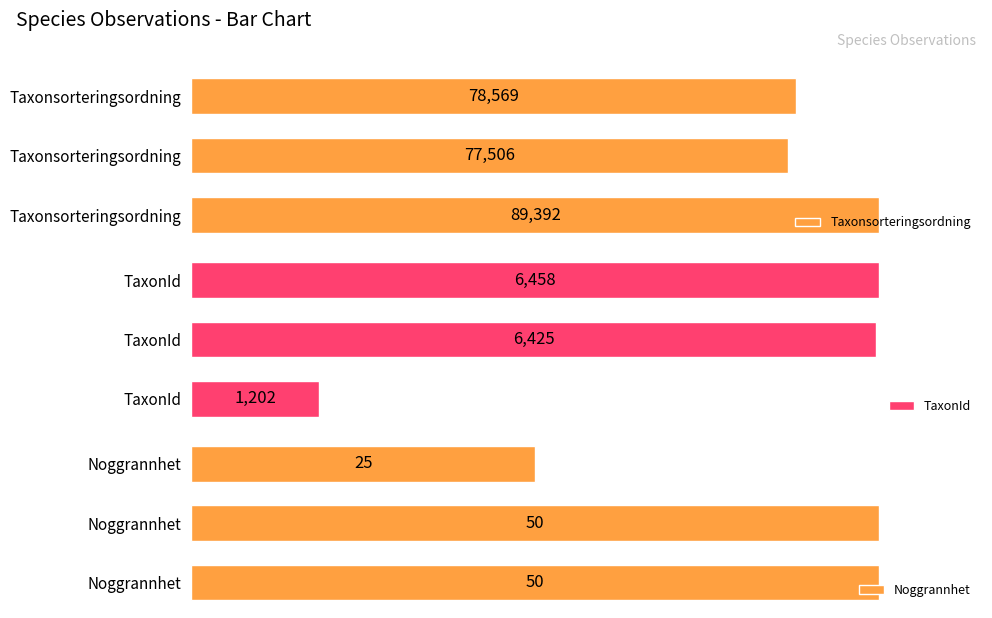

What is the minimum value for Taxonsorteringsordning?

77506